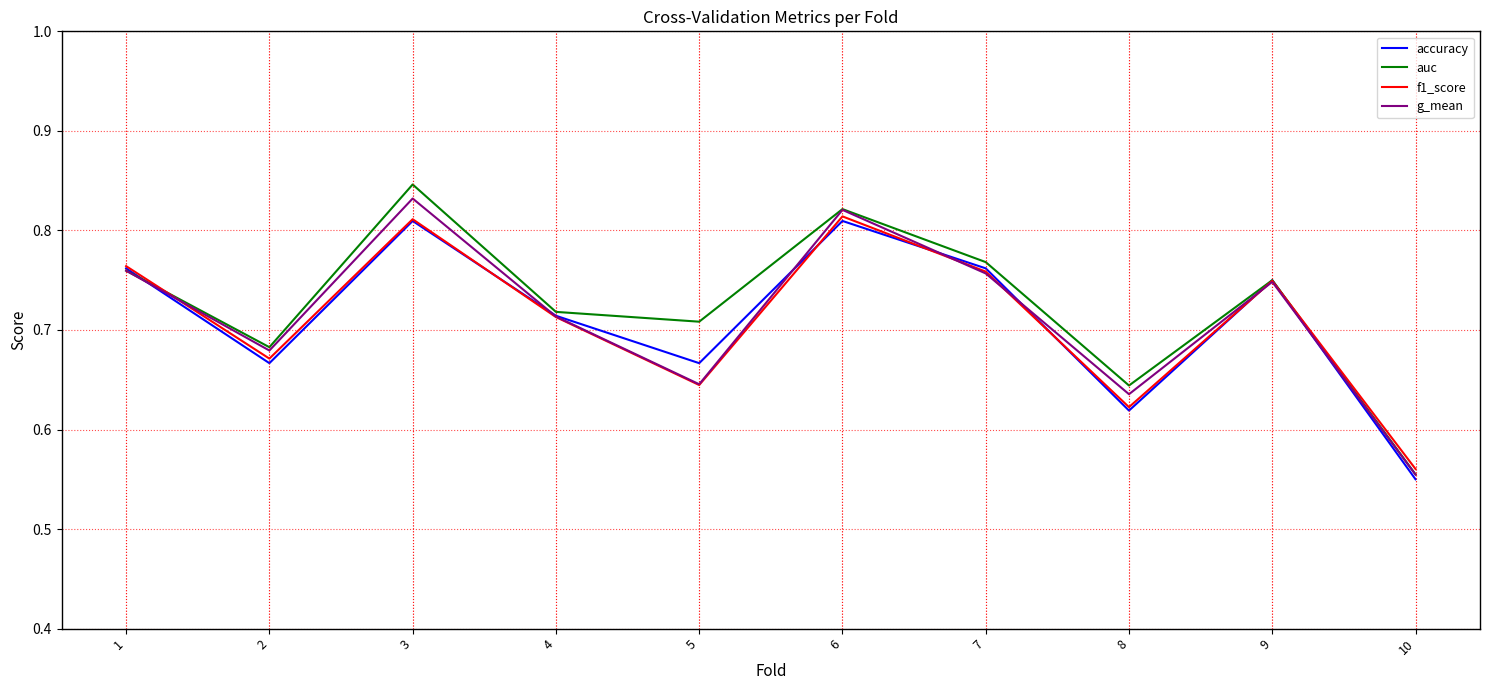

Which label corresponds to the smallest value in the chart?

10